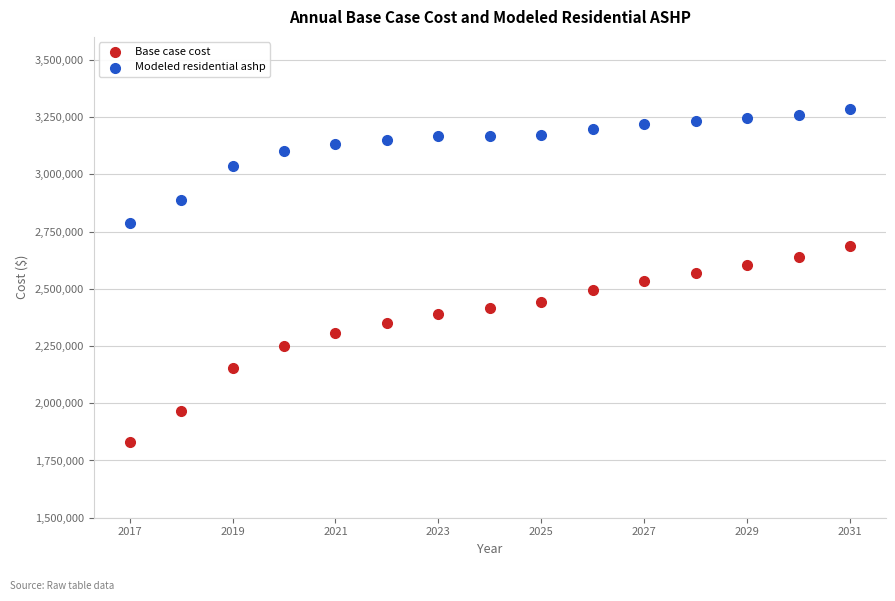

Which series contains the lowest Y value?

Base case cost